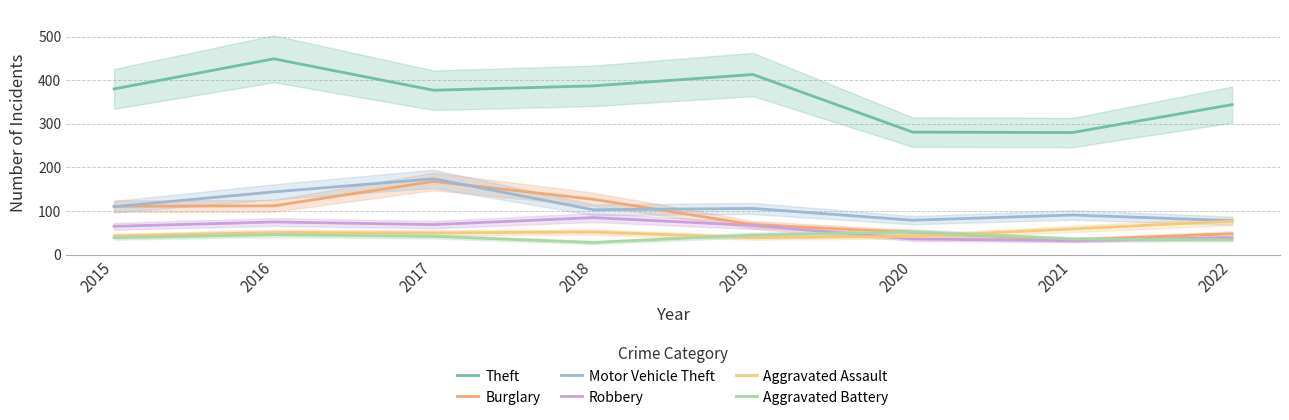

How many categories are shown in the chart?

8